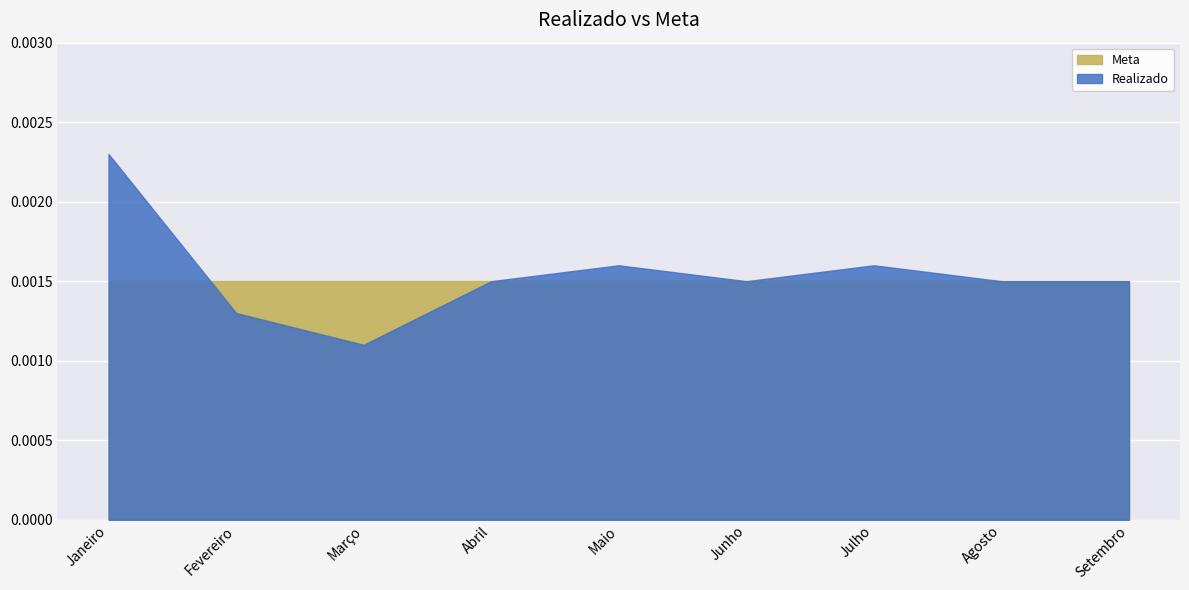

At Janeiro, list the series in order from largest to smallest.

Realizado, Meta